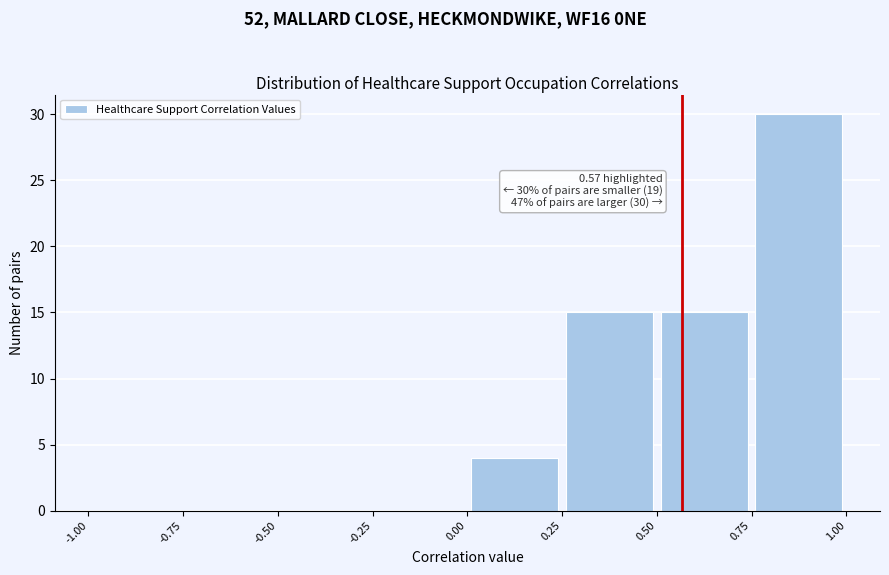

Over which range of the x-axis is the bar tallest?

0.75 to 1.00